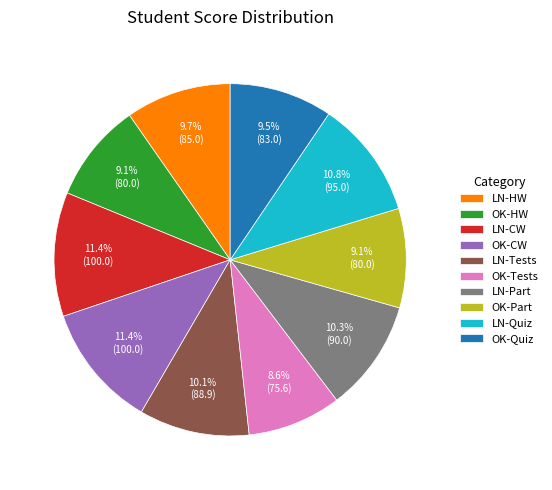

Which has a higher value, LN-Quiz or OK-HW?

LN-Quiz